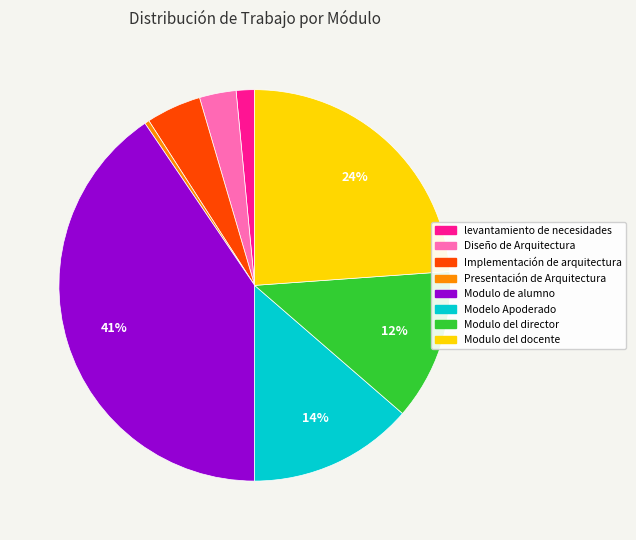

To the nearest percent, what is the average slice percentage?

12%